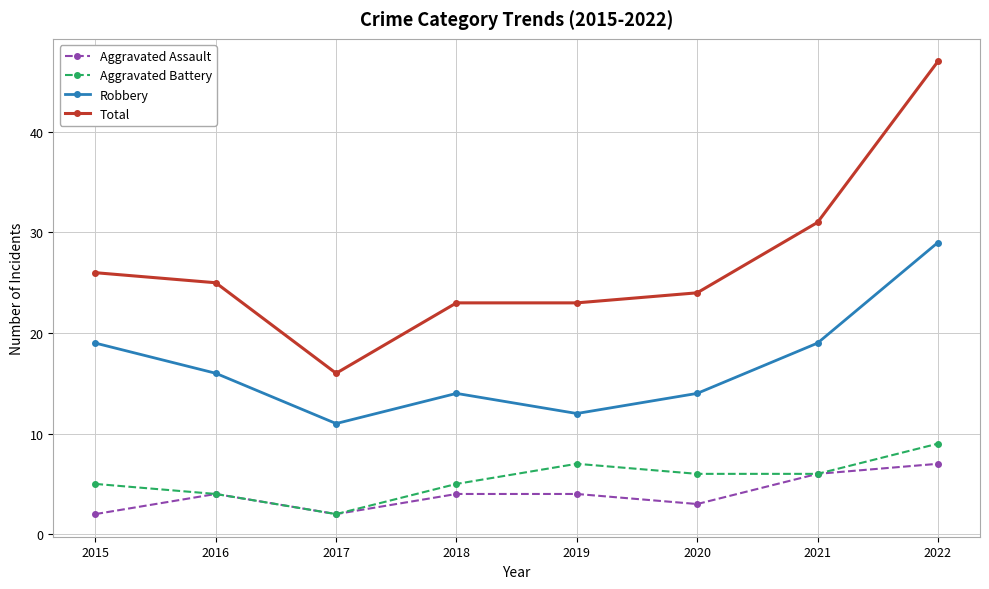

What is the difference between the maximum and minimum values in the Aggravated Assault series?

5